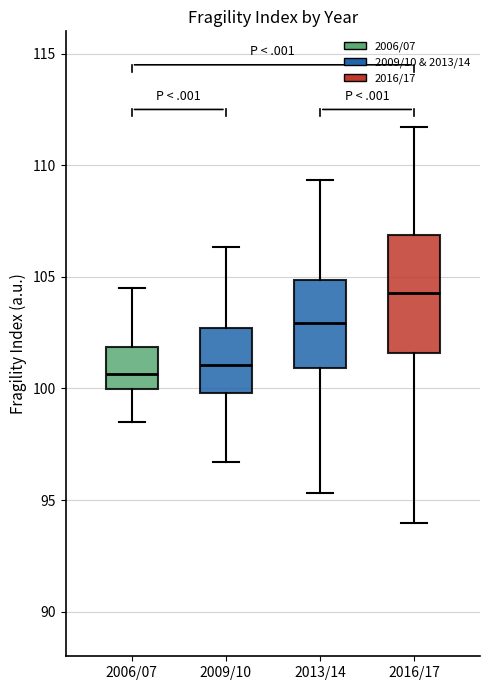

Reading left to right, transcribe this box plot: for each box, give where its median line is, the range the box spans, and where its two whiskers end, as read against the y-axis. The values are not printed on the chart, so give them approximately, as read against the axis.

2006/07: median 100.5, box 100.0 to 102.0, whiskers 98.5 to 104.5
2009/10: median 101.0, box 100.0 to 102.5, whiskers 96.5 to 106.5
2013/14: median 103.0, box 101.0 to 105.0, whiskers 95.5 to 109.5
2016/17: median 104.5, box 101.5 to 107.0, whiskers 94.0 to 111.5